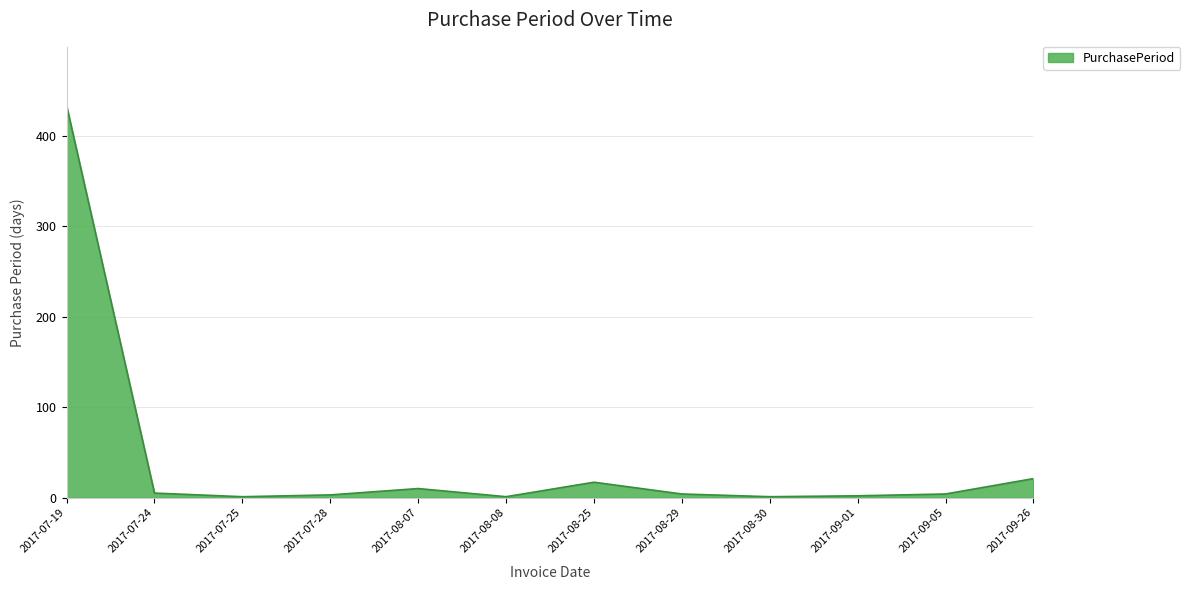

What is the change in value from 2017-07-24 to 2017-08-07?

+5